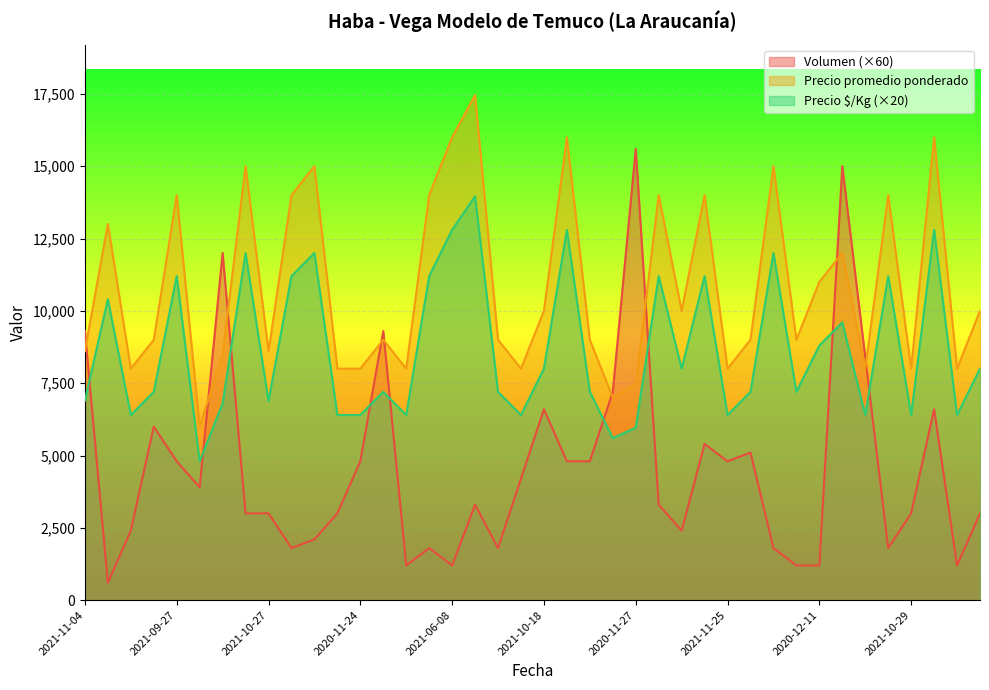

True or false: Precio $/Kg and Precio promedio ponderado cross at least once.

False